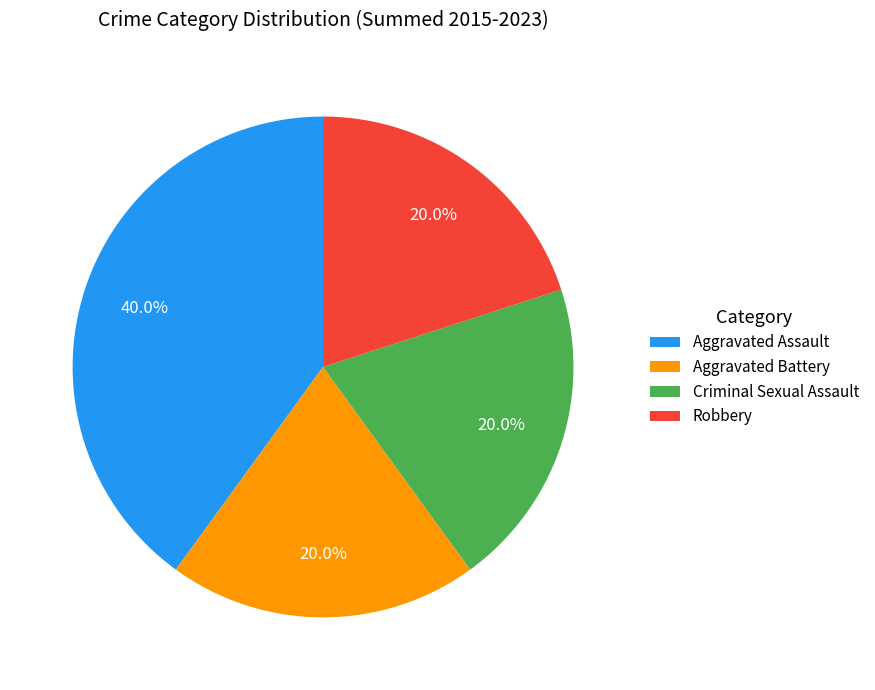

What is the total percentage of Aggravated Assault and Robbery?

60.0%